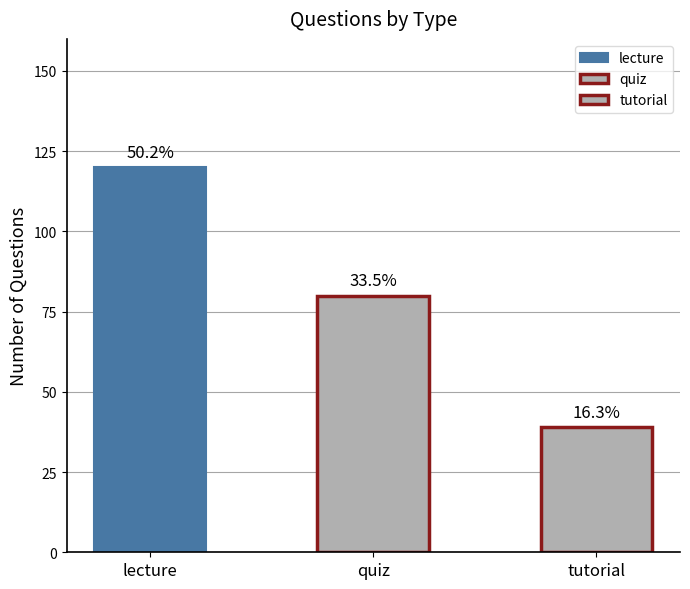

List the series in order of their peak value, highest first.

lecture, quiz, tutorial